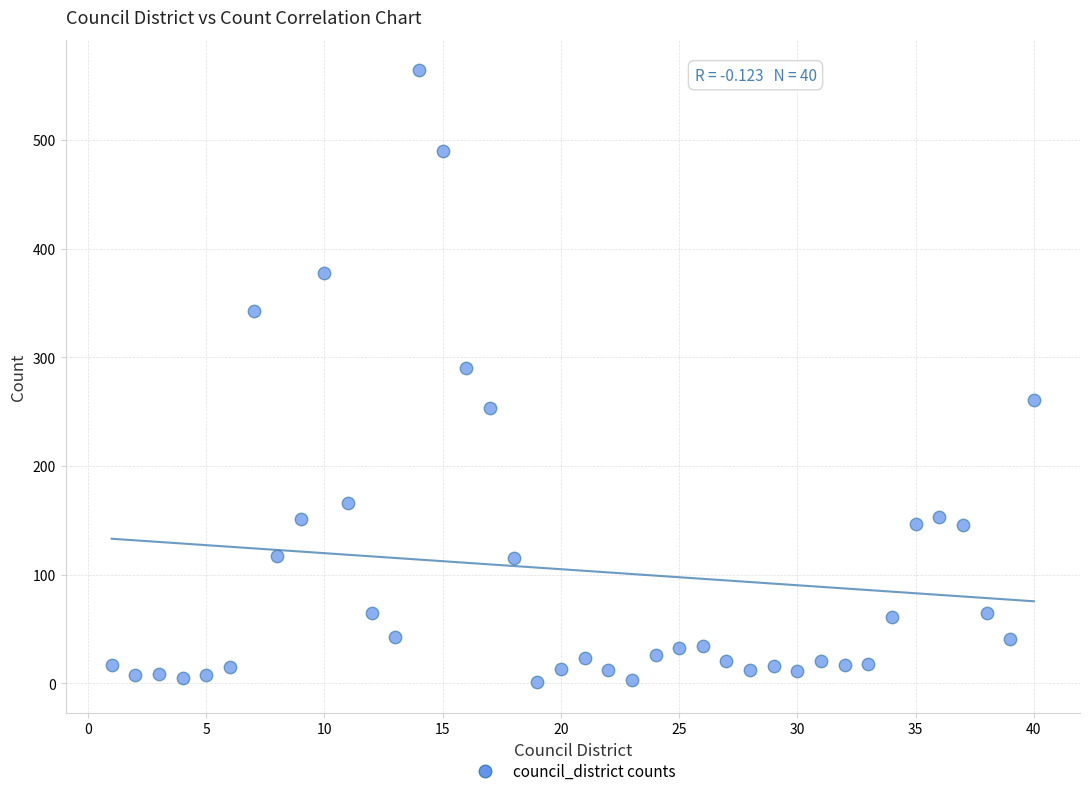

What Y value in the scatter plot is closest to 282?

290